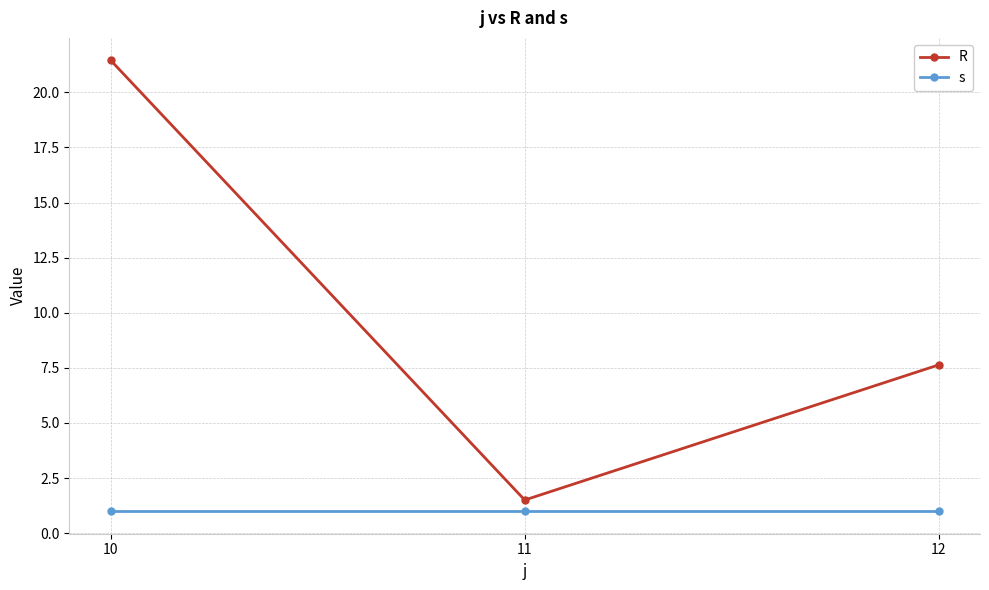

Reading left to right, extract all data points from this chart.

R: 21.4	1.5	7.6
s: 1.0	1.0	1.0